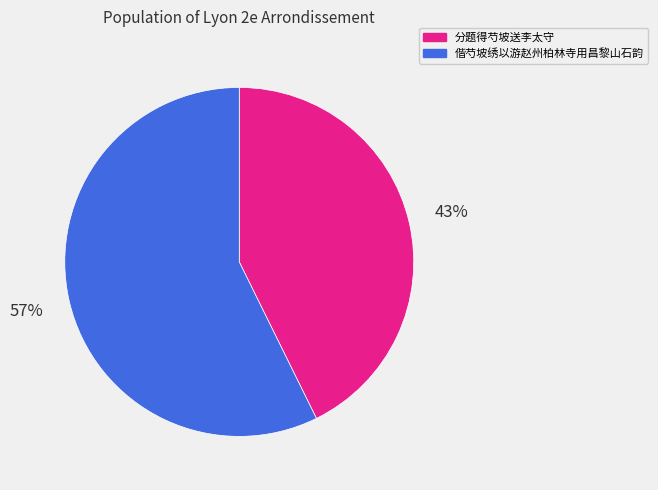

What percentage is the 偕芍坡绣以游赵州柏林寺用昌黎山石韵 slice, to the nearest percent?

57%